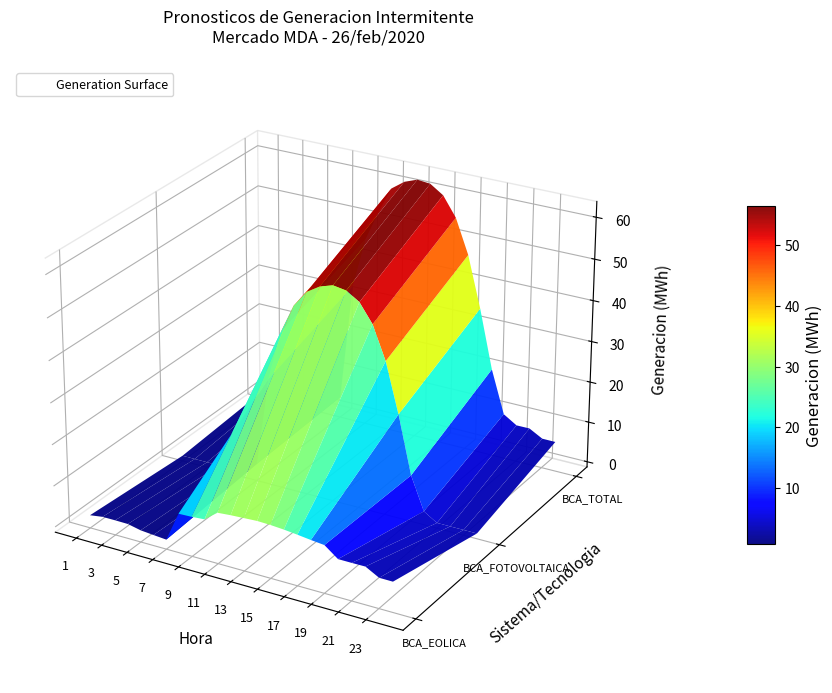

What is the approximate value of BCA_TOTAL at 23?

6.0